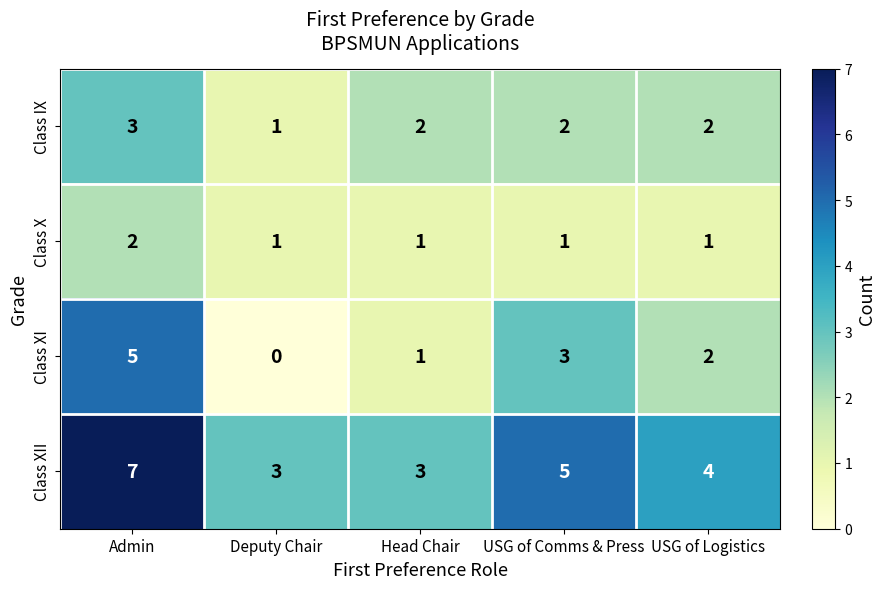

Reading left to right, list all the values displayed in this chart.

Class IX: 3	1	2	2	2
Class X: 2	1	1	1	1
Class XI: 5	0	1	3	2
Class XII: 7	3	3	5	4